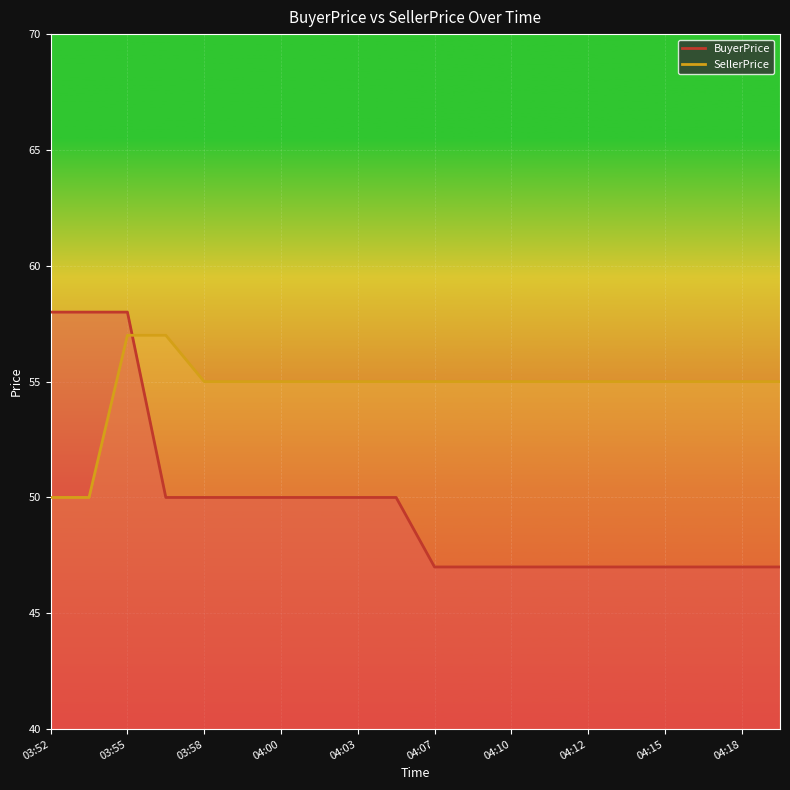

Reading right to left, list all the values displayed in this chart.

BuyerPrice: 47	47	47	47	47	47	47	47	47	47	50	50	50	50	50	50	50	58	58	58
SellerPrice: 55	55	55	55	55	55	55	55	55	55	55	55	55	55	55	55	57	57	50	50